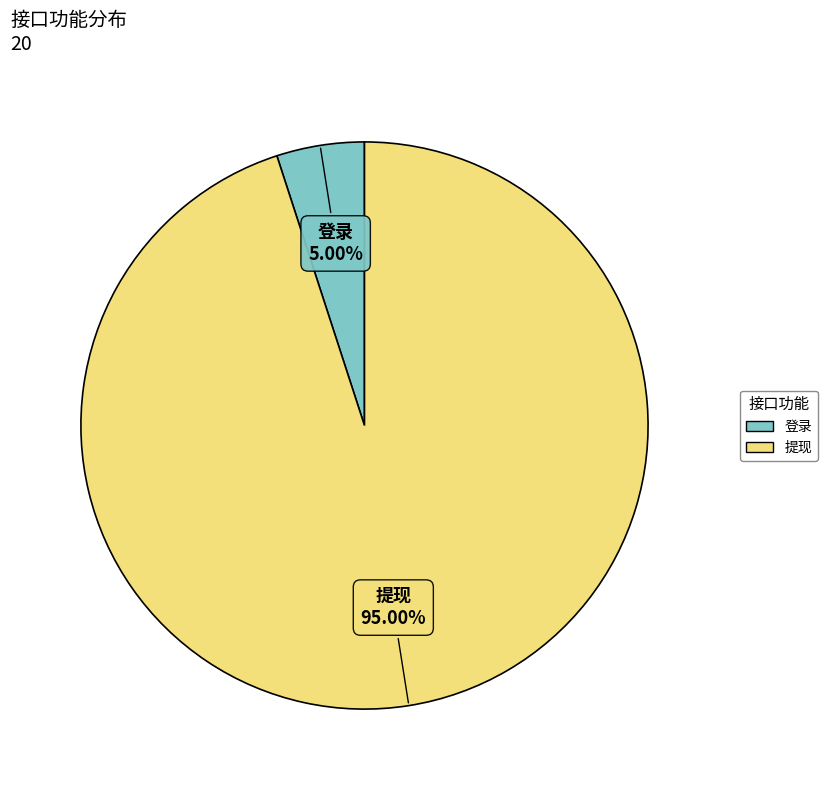

To the nearest percent, what is the difference between the largest and smallest slice percentages?

90%